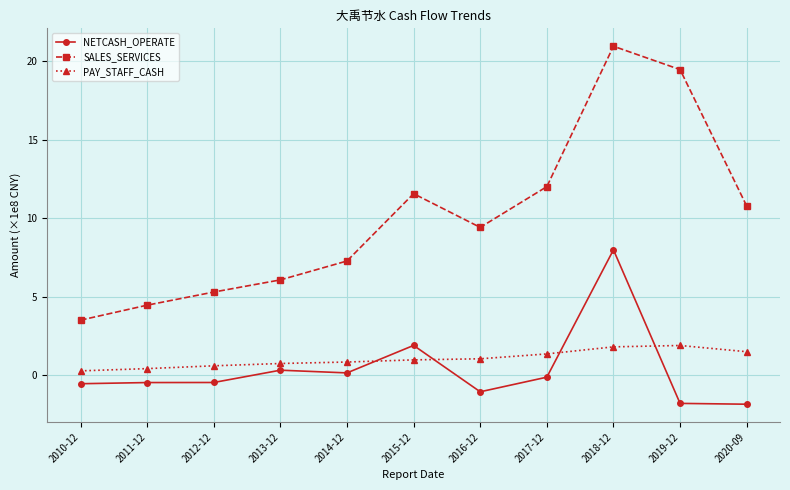

What is the difference between the second highest and second lowest values in the PAY_STAFF_CASH series?

1.4